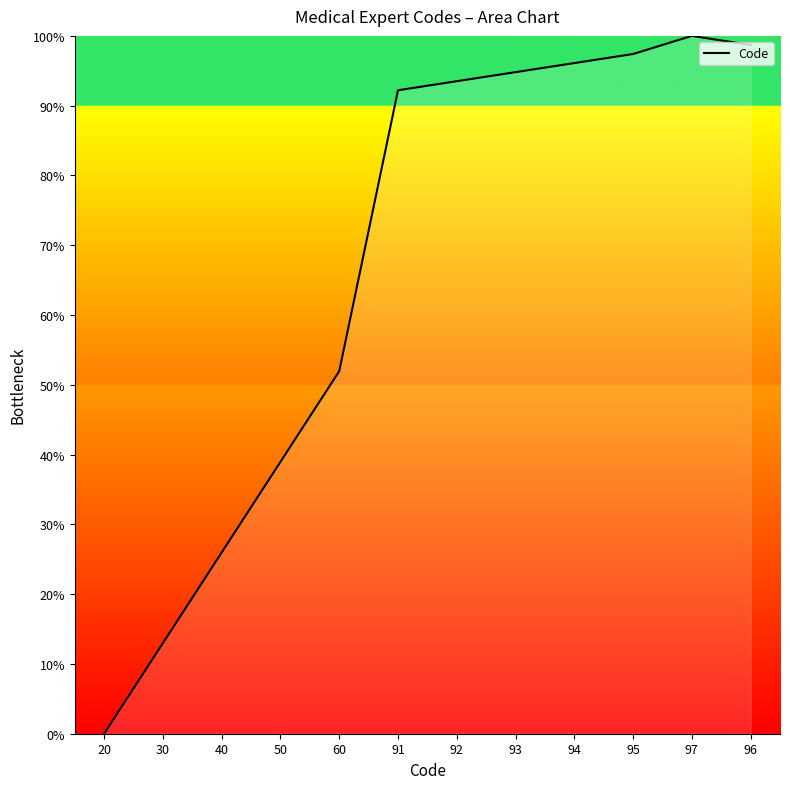

At which label does the data first exceed 93?

92